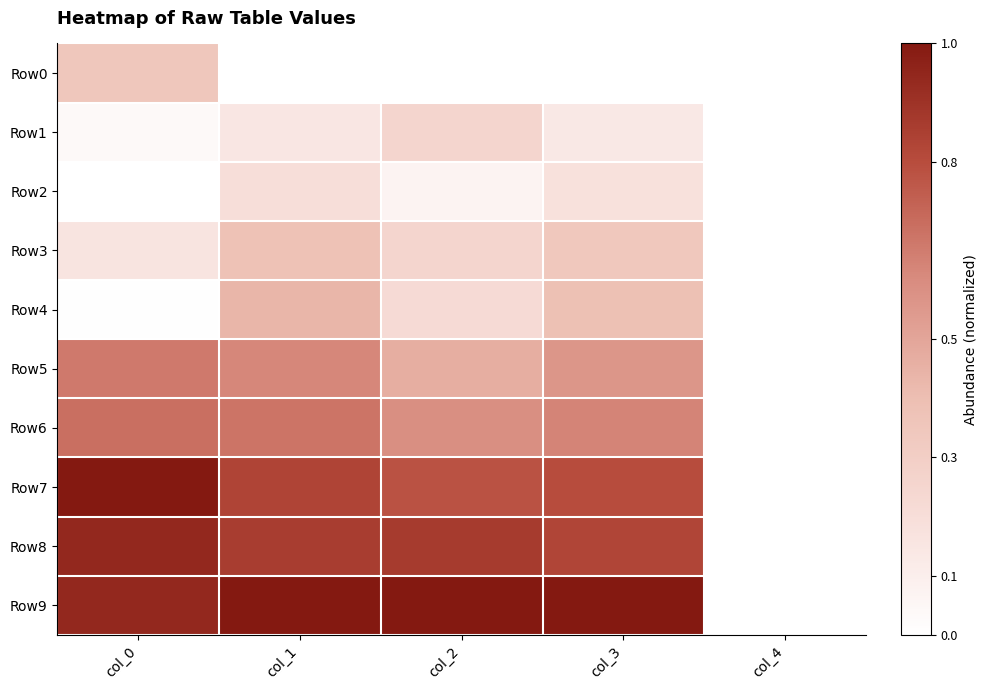

Reading left to right, extract all data points from this chart.

Row0: col_0=0.3	col_1=0.0	col_2=0.0	col_3=0.0	col_4=0.0
Row1: col_0=0.0	col_1=0.1	col_2=0.3	col_3=0.1	col_4=0.0
Row2: col_0=0.0	col_1=0.2	col_2=0.1	col_3=0.2	col_4=0.0
Row3: col_0=0.2	col_1=0.4	col_2=0.3	col_3=0.3	col_4=0.0
Row4: col_0=0.0	col_1=0.4	col_2=0.2	col_3=0.4	col_4=0.0
Row5: col_0=0.7	col_1=0.6	col_2=0.5	col_3=0.6	col_4=0.0
Row6: col_0=0.7	col_1=0.7	col_2=0.6	col_3=0.6	col_4=0.0
Row7: col_0=1.0	col_1=0.8	col_2=0.8	col_3=0.8	col_4=0.0
Row8: col_0=0.9	col_1=0.9	col_2=0.9	col_3=0.8	col_4=0.0
Row9: col_0=0.9	col_1=1.0	col_2=1.0	col_3=1.0	col_4=0.0